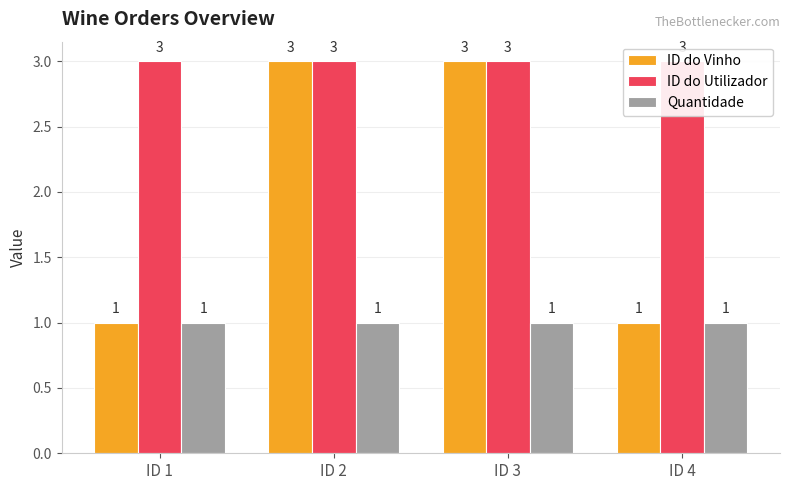

What is the total value across all series at ID 2?

7